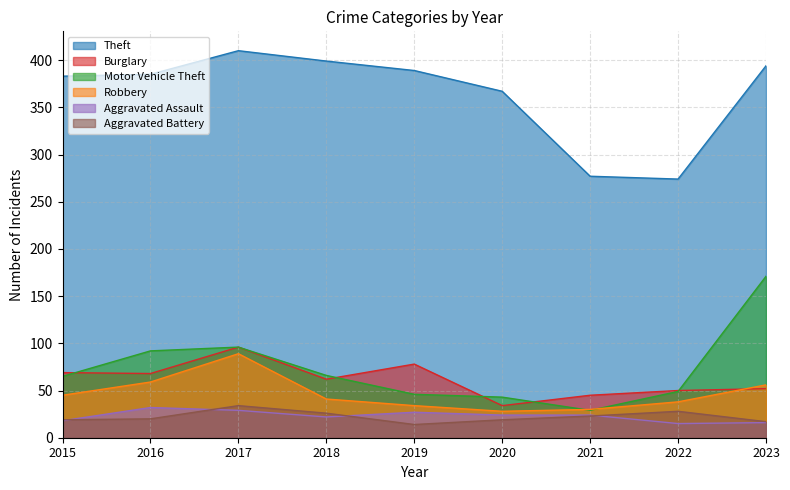

What is the minimum value for Motor Vehicle Theft?

29